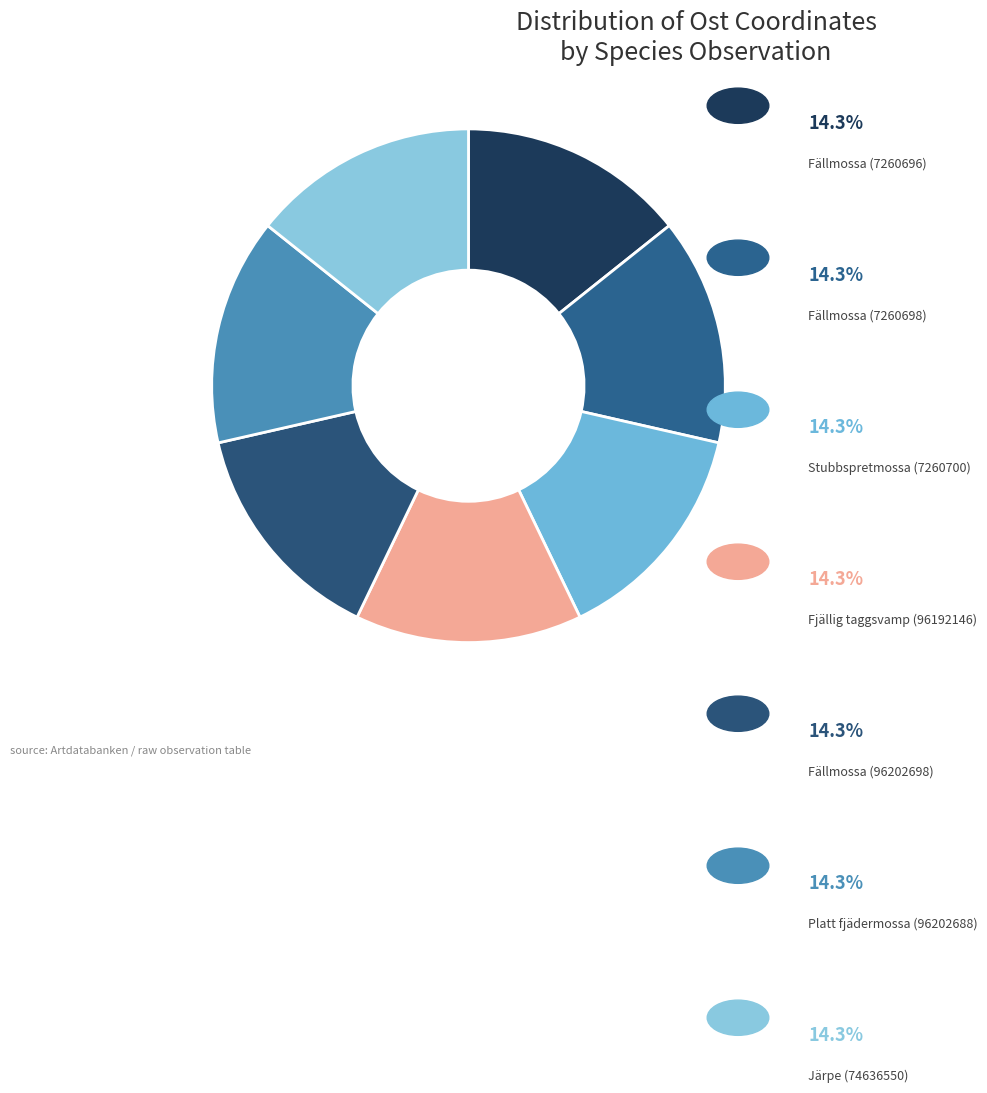

Does any single category account for the majority?

No